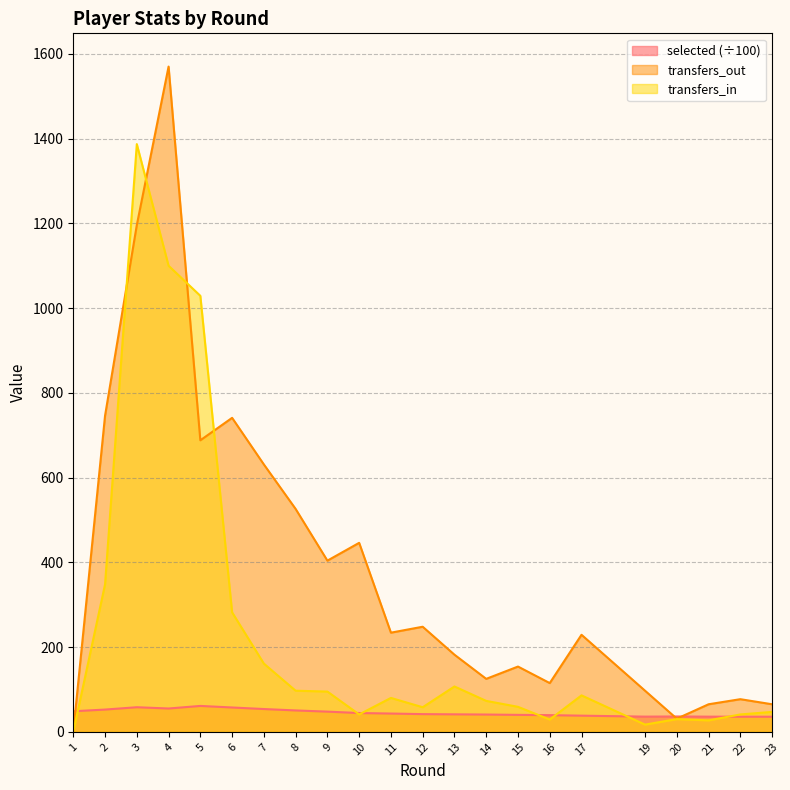

Rank the series by their average value, from lowest to highest.

selected (÷100), transfers_in, transfers_out